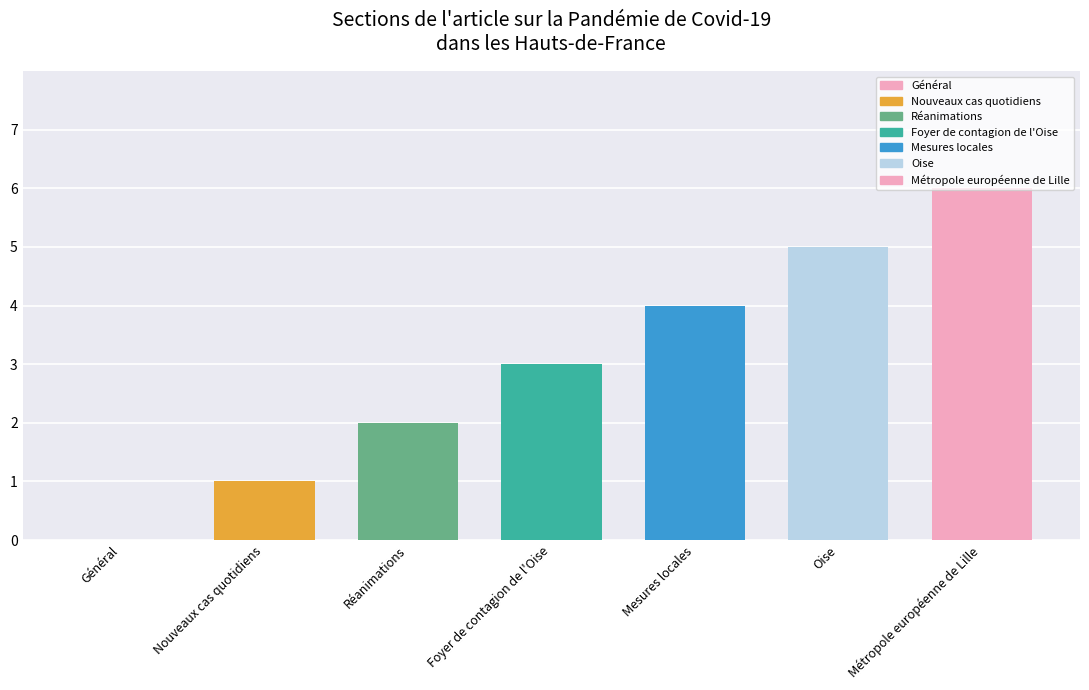

Reading left to right, transcribe all the data shown in this chart.

0	1	2	3	4	5	6